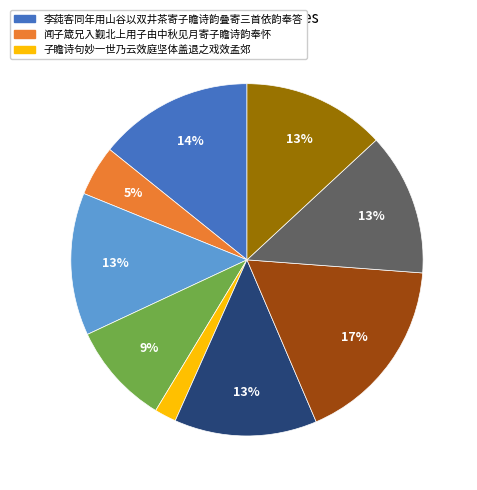

Is there any slice that represents more than half of the pie?

No